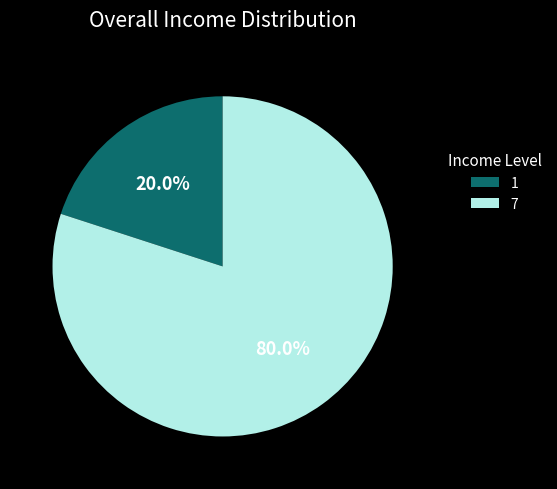

What percentage is the 1 slice, to the nearest percent?

20%